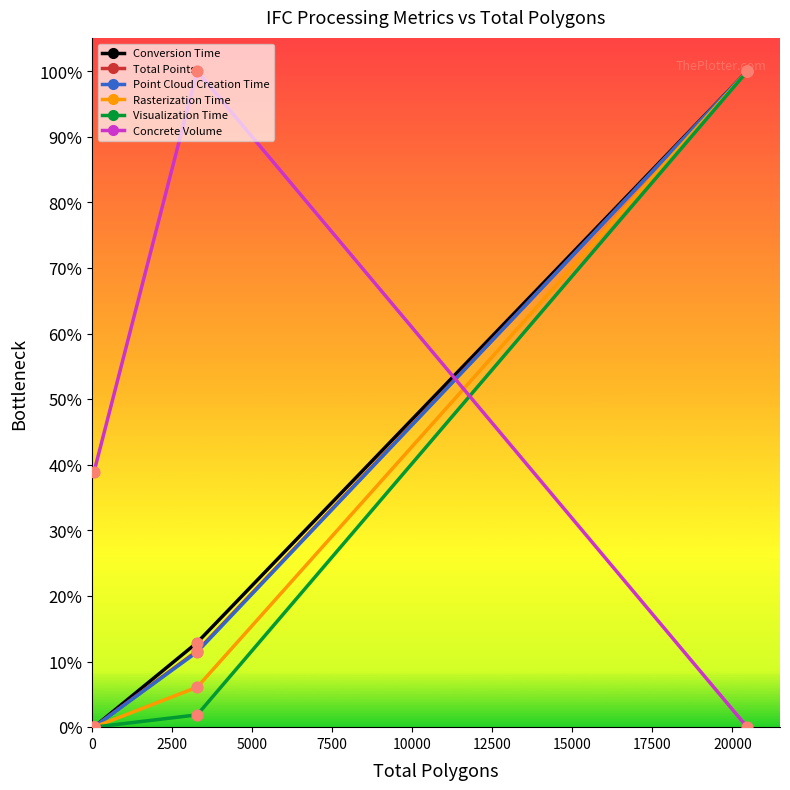

Which series has the largest total across all categories?

Concrete Volume